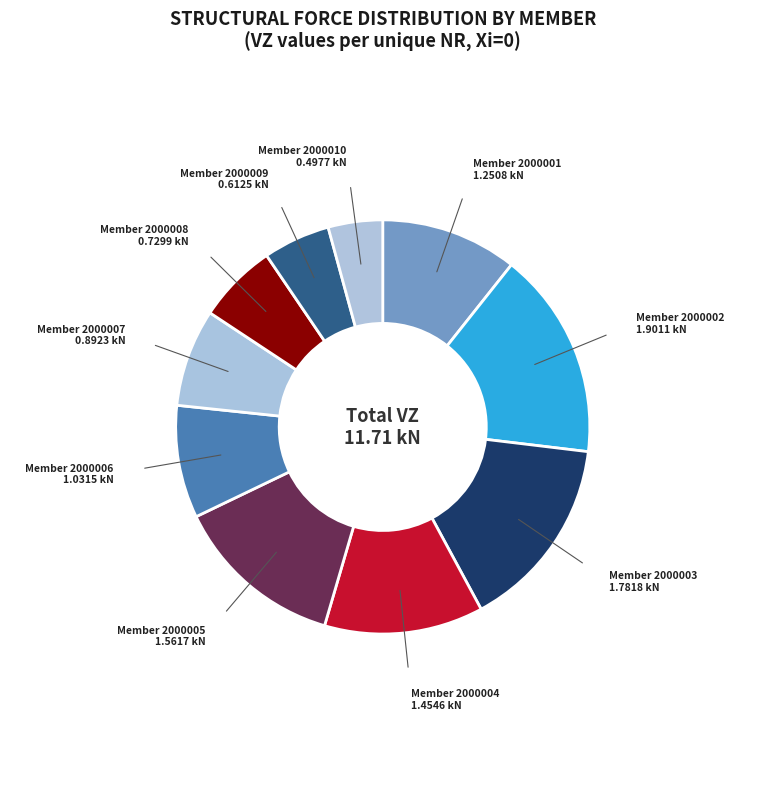

Which category has the biggest portion of the pie?

Member 2000002